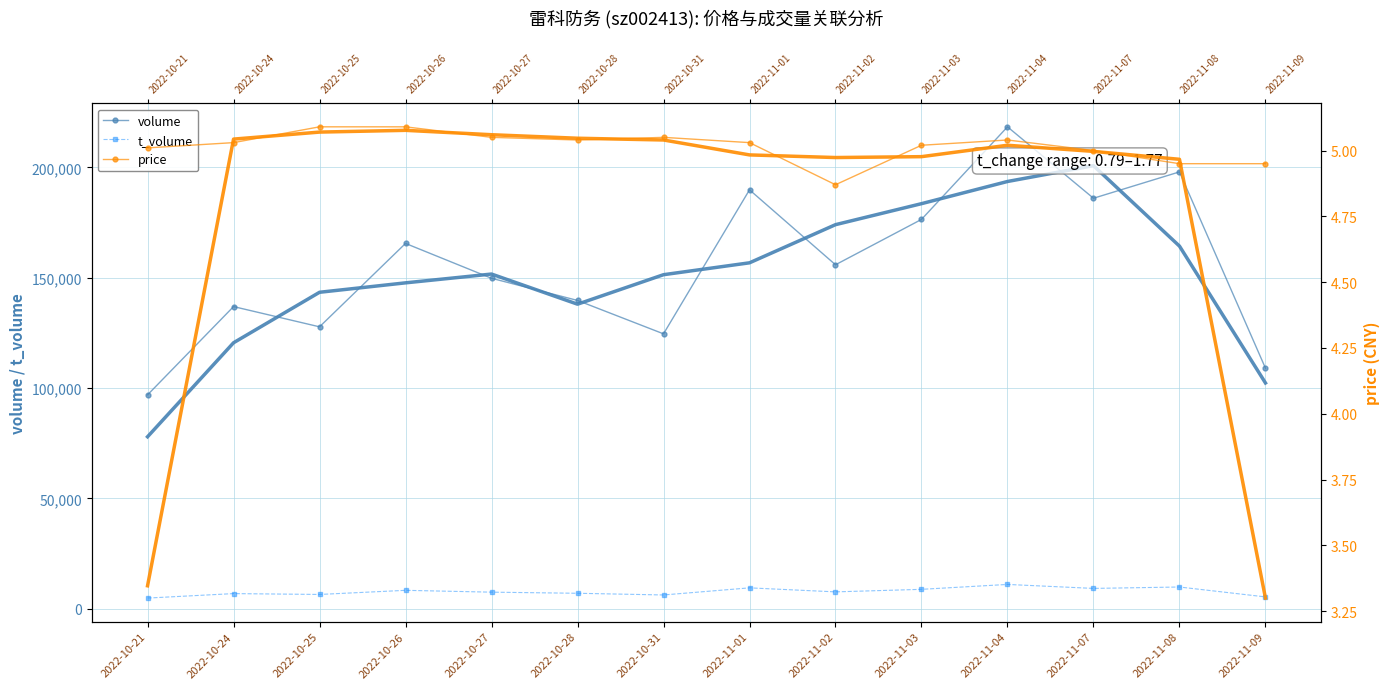

Does the chart have visible grid lines?

Yes